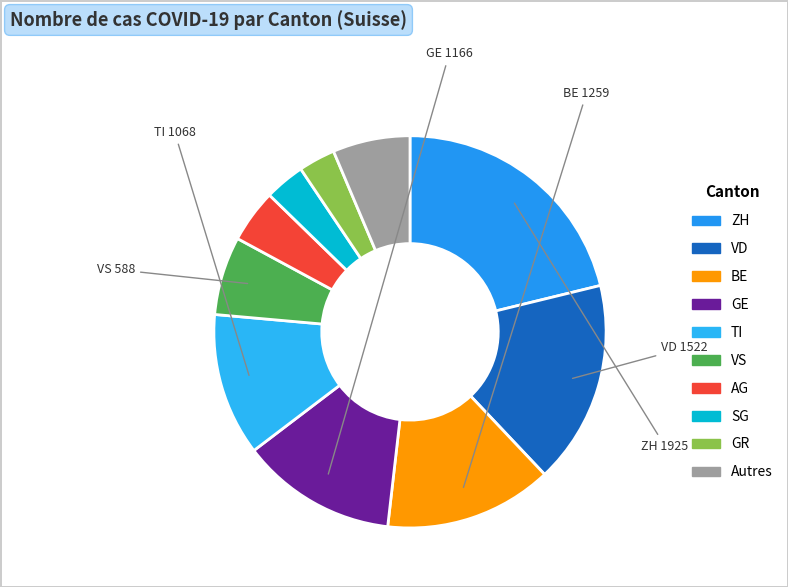

How many segments does this pie chart have?

10